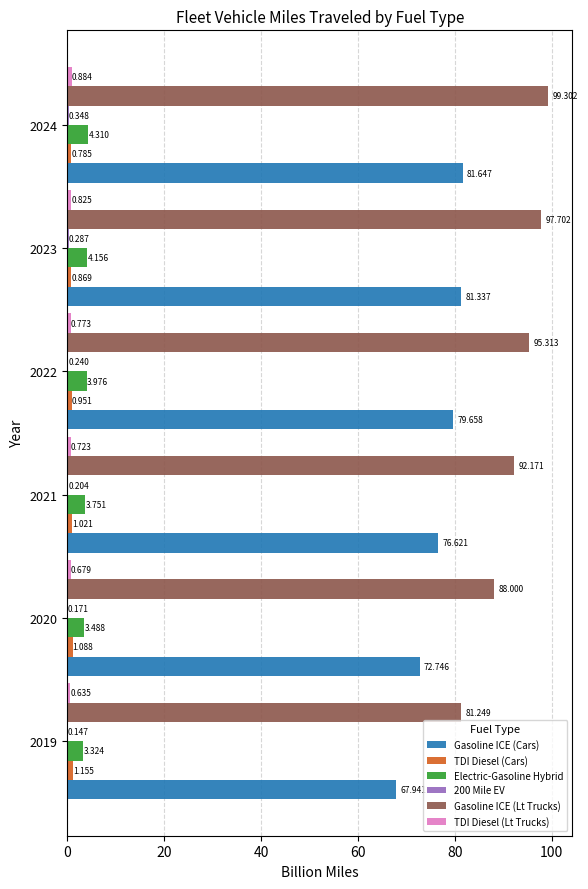

Which series changed the most between 2022 and 2023?

Gasoline ICE (Lt Trucks)